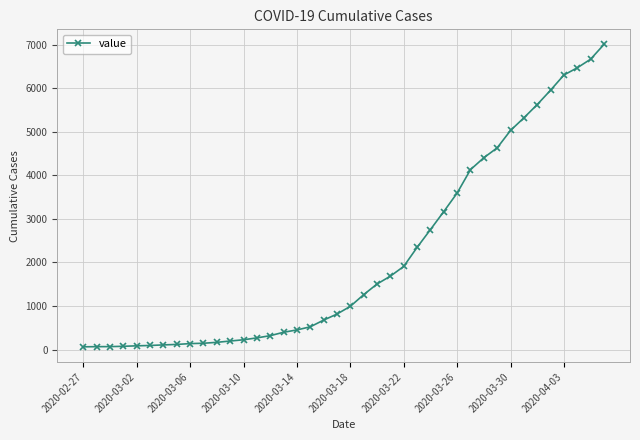

What is the average value?

2144